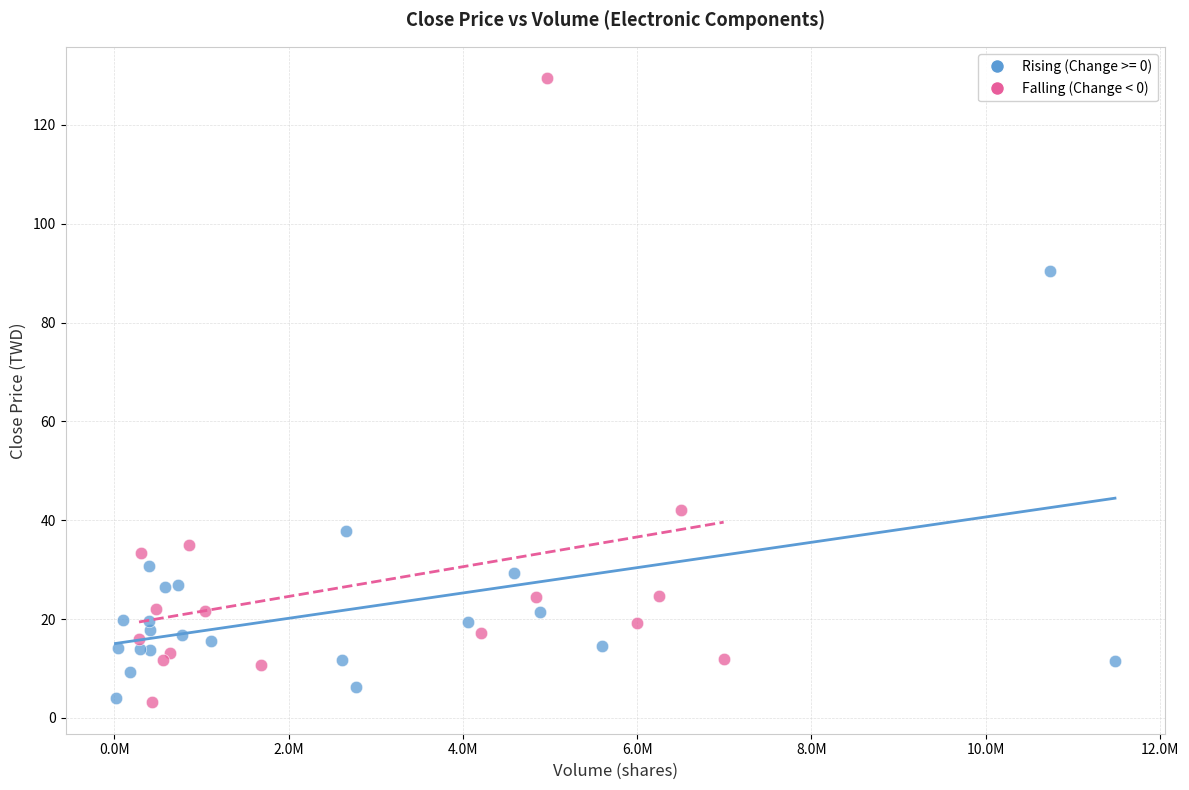

Which series reaches the maximum Y coordinate?

Falling (Change < 0)